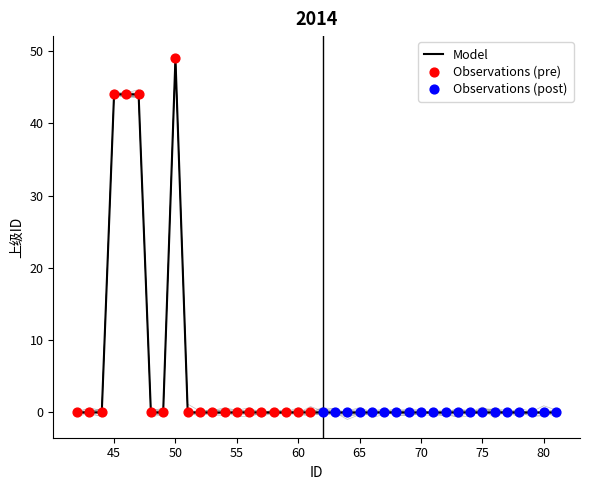

Between 55 and 45, which is larger?

45